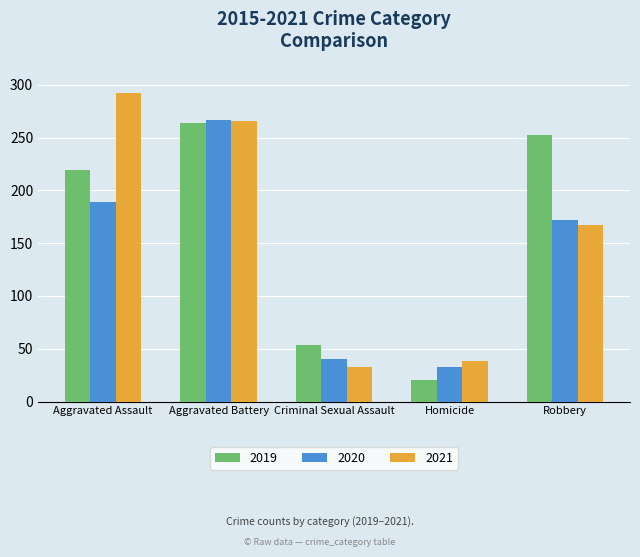

The value of 2019 at Criminal Sexual Assault is 54. True or false?

True